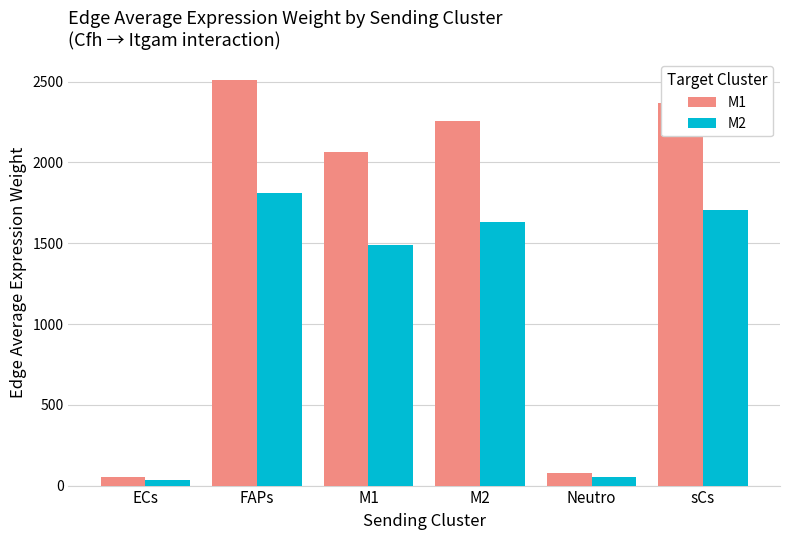

At which label is M2 closest to 923?

M1